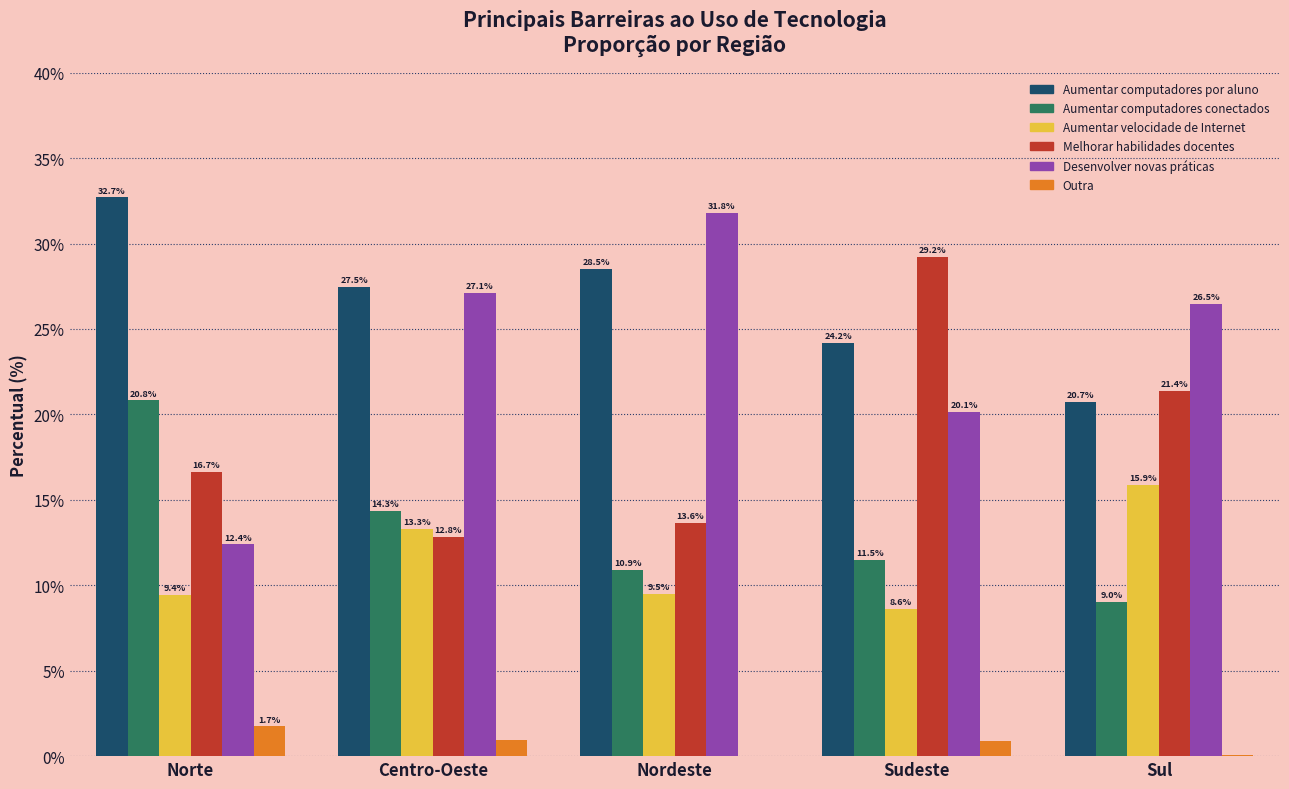

What is the sum of all Desenvolver novas práticas values?

117.9